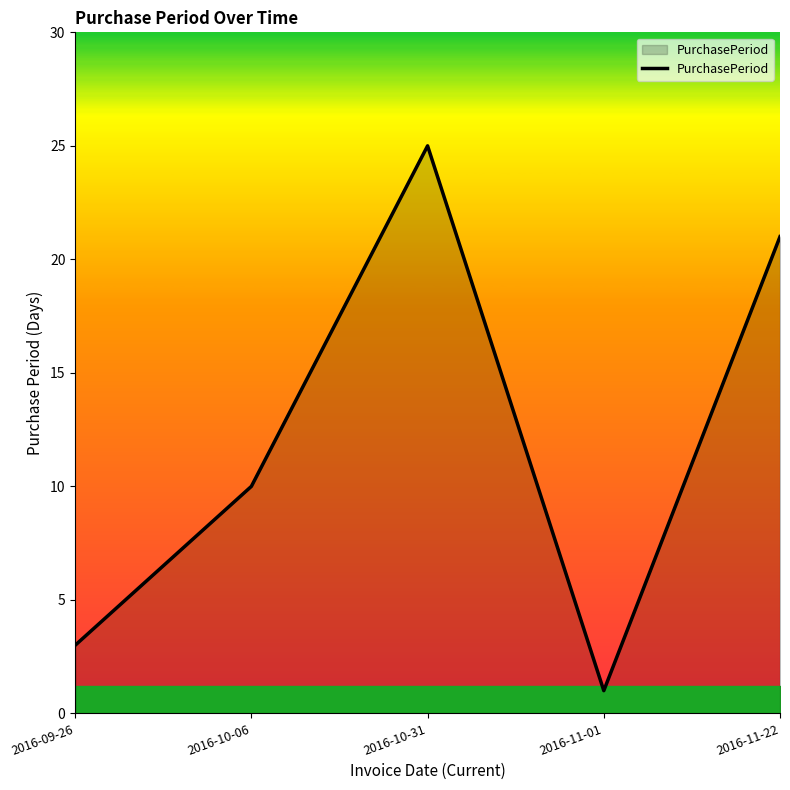

List the labels in order of value, smallest first.

2016-11-01, 2016-09-26, 2016-10-06, 2016-11-22, 2016-10-31